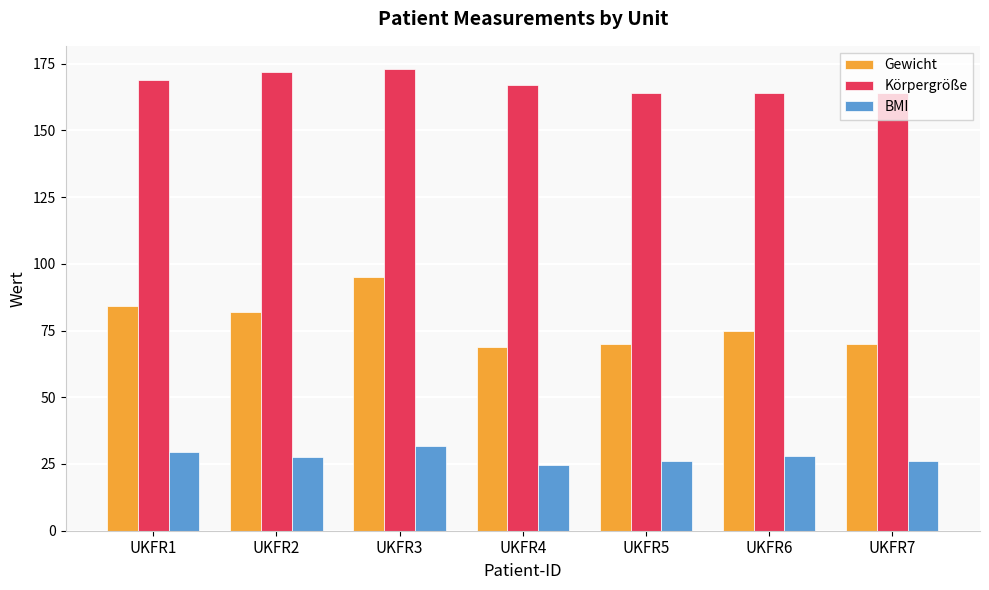

What is the difference between the maximum and minimum values in the BMI series?

7.0